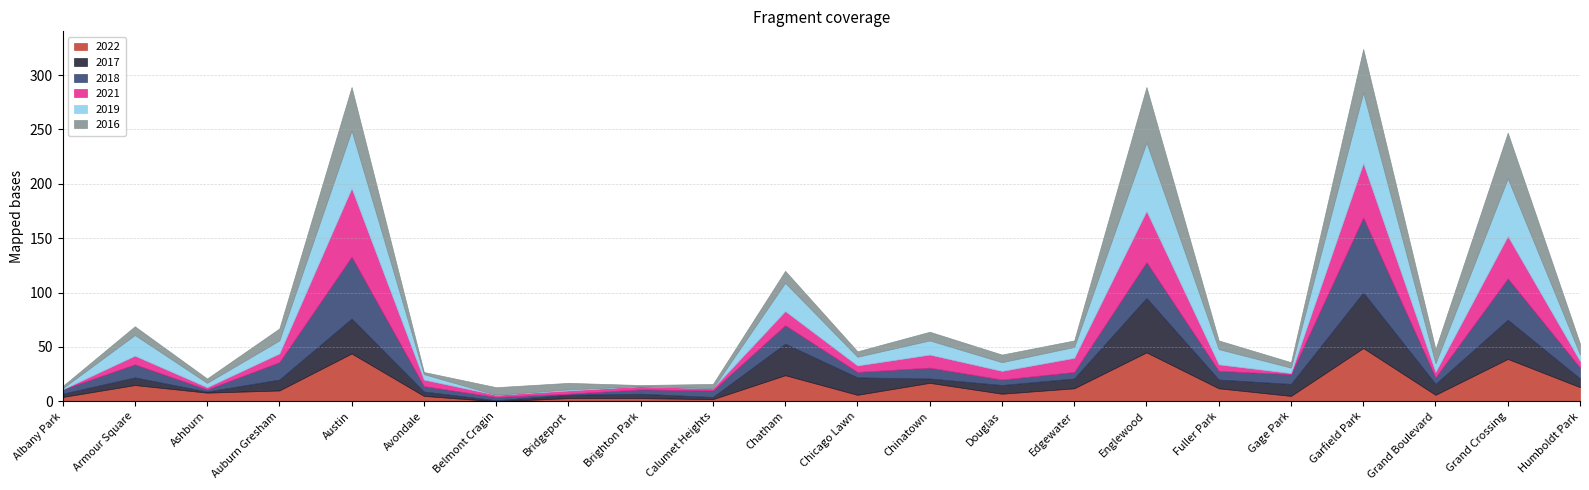

Which series changed the most between Douglas and Garfield Park?

2018